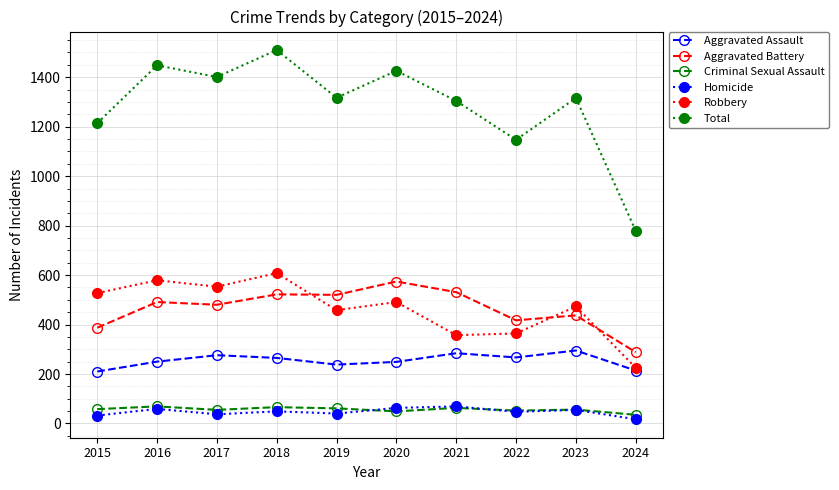

What is the value of the Criminal Sexual Assault point at the 5th from the left?

61